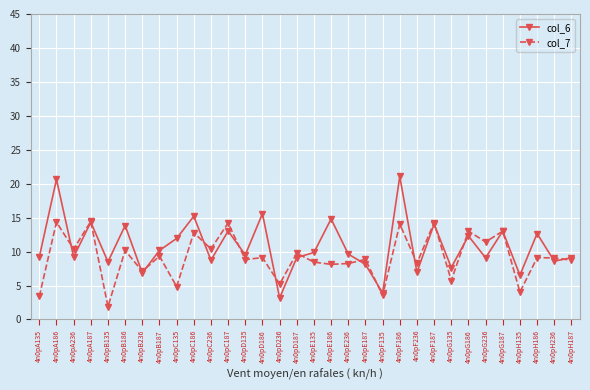

At which category does col_6 reach its first local peak?

4n0pA186